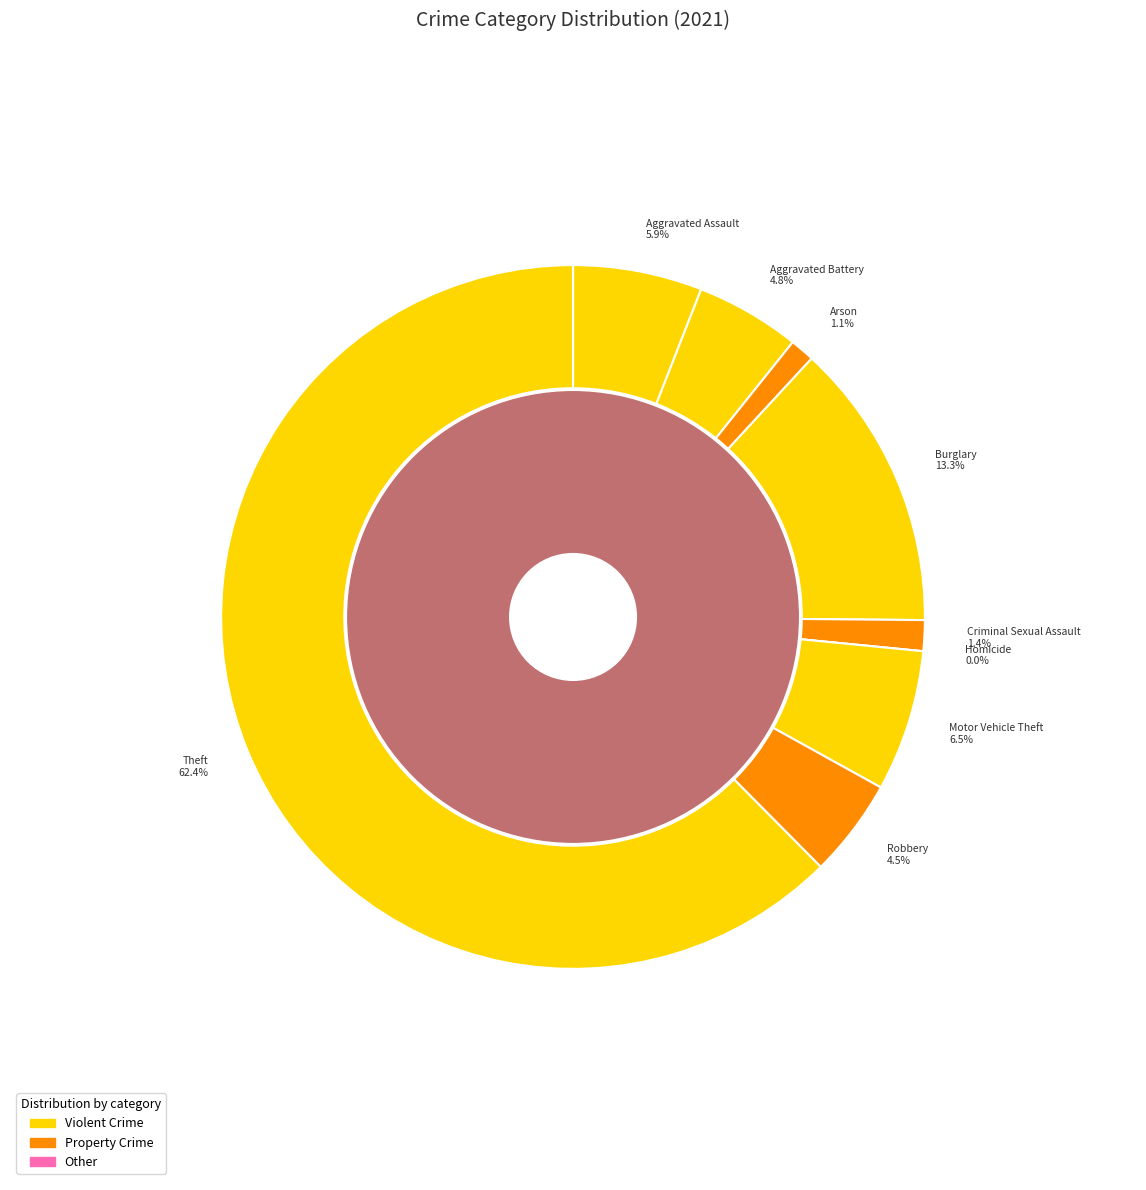

Which slice is the largest?

Theft